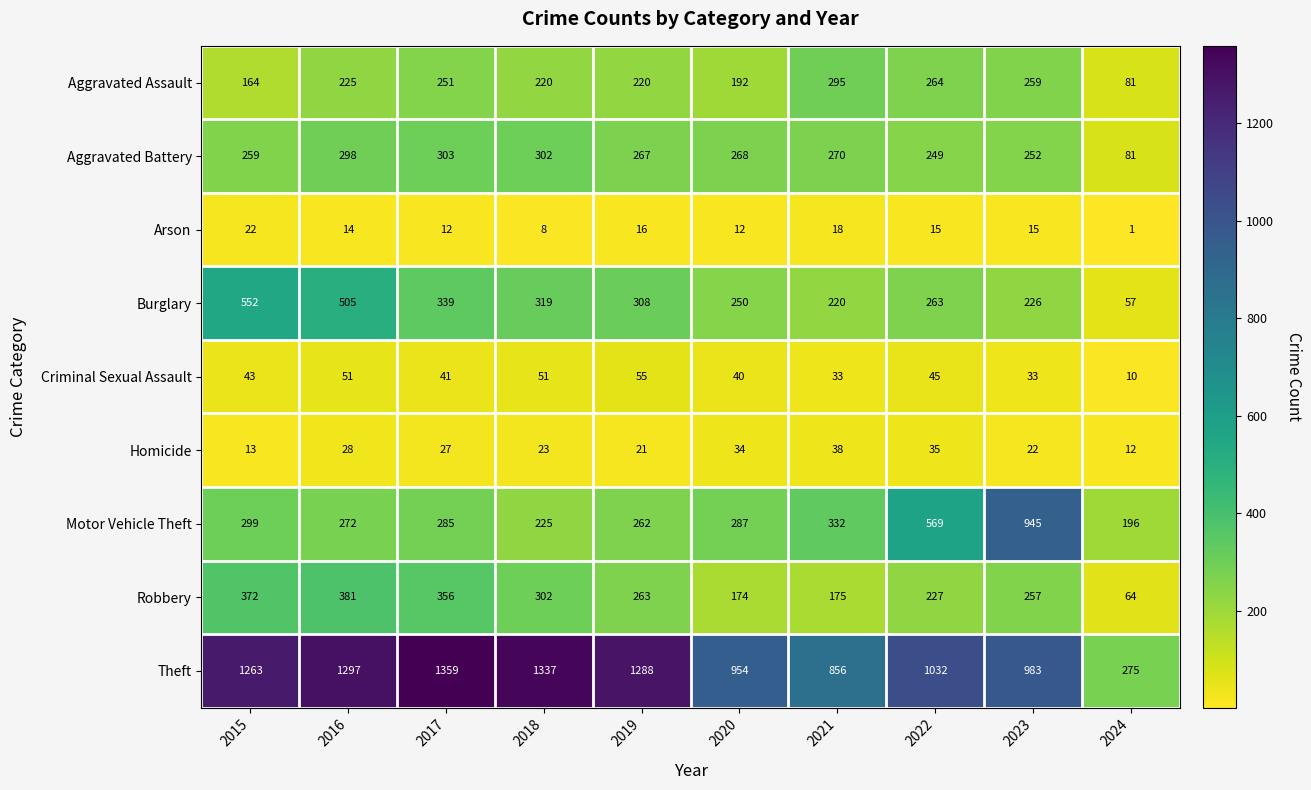

What is the difference between the maximum and minimum values in the Burglary series?

495